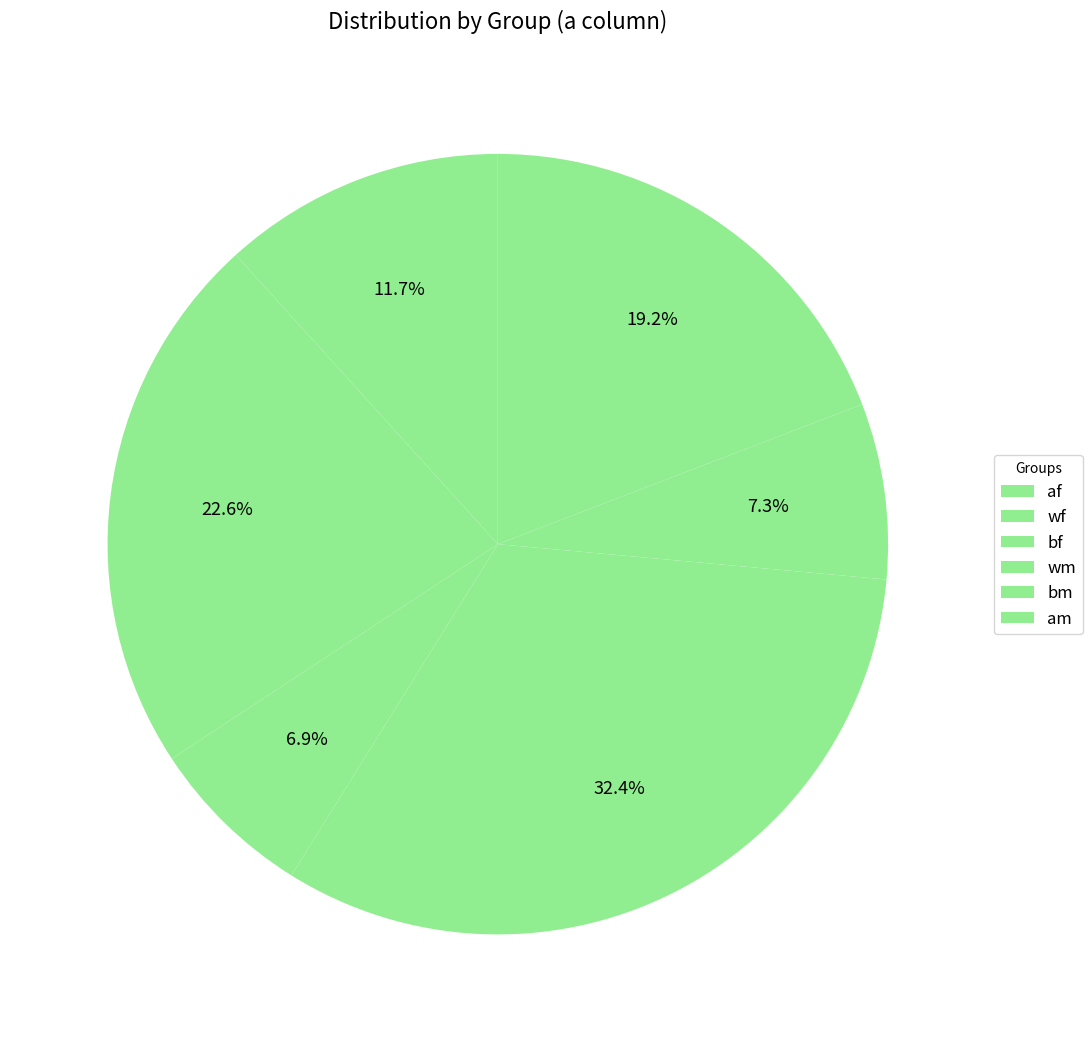

How many slices are in this pie chart?

6